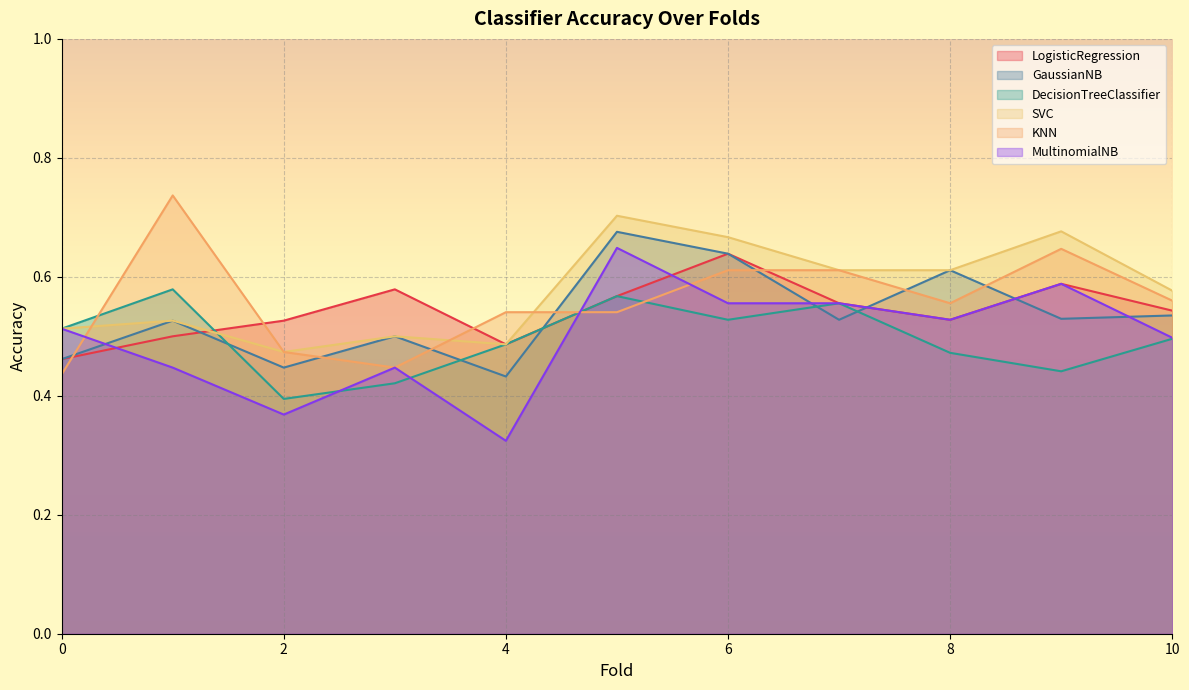

At which category does the chart reach its minimum across all series?

4